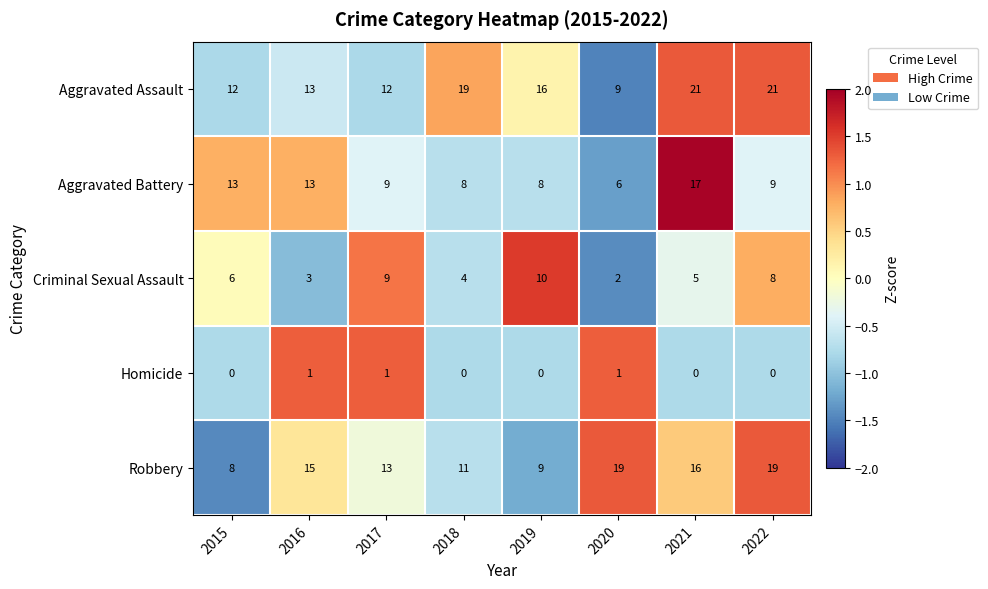

What is the approximate value of Robbery at 2018?

11